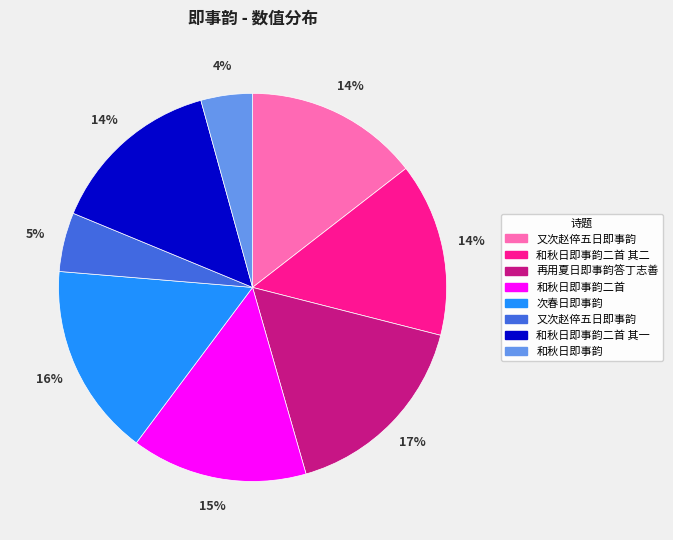

Is there a majority slice in this chart?

No